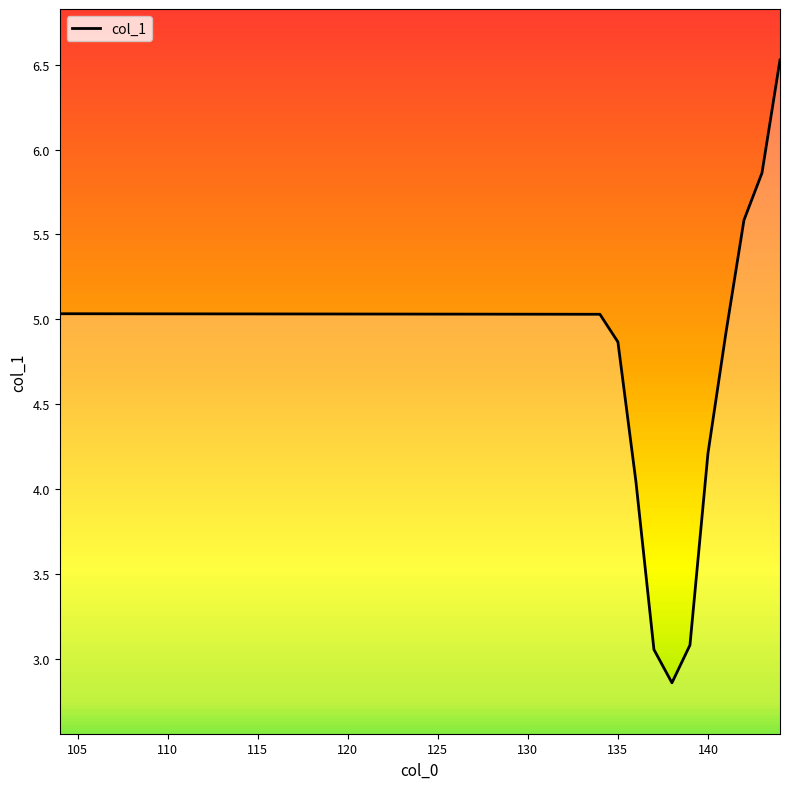

What is the difference between the maximum and minimum values?

3.7